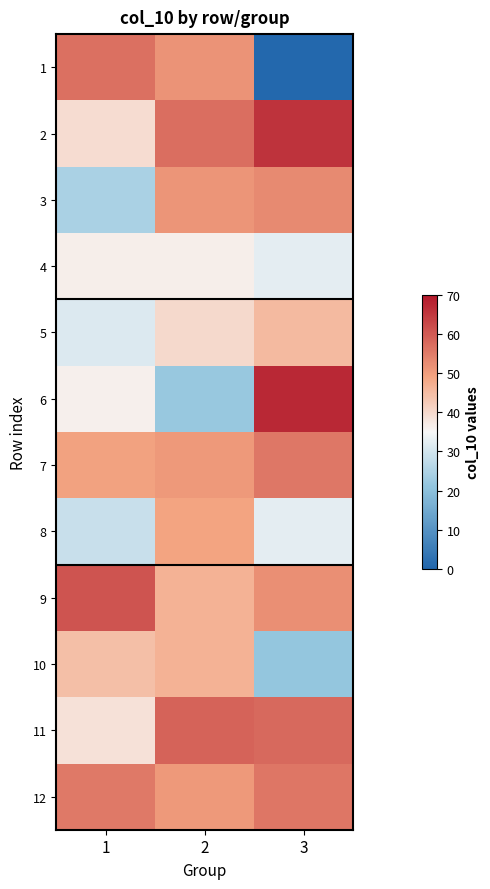

At how many categories does at least one series exceed 1?

3